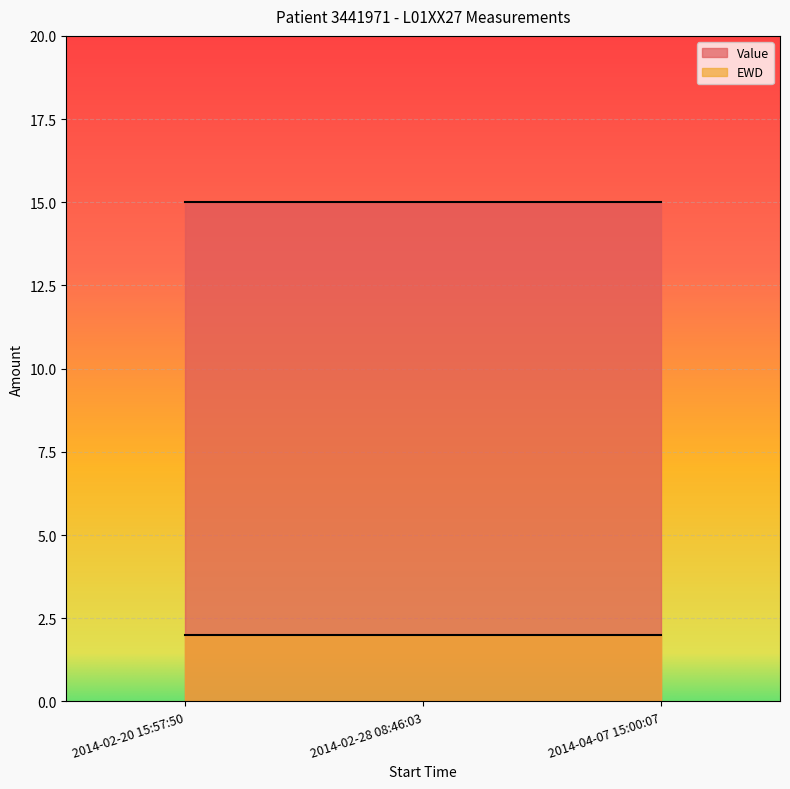

Reading left to right, extract all data points from this chart.

Value: 2014-02-20 15:57:50=15	2014-02-28 08:46:03=15	2014-04-07 15:00:07=15
EWD: 2014-02-20 15:57:50=2	2014-02-28 08:46:03=2	2014-04-07 15:00:07=2